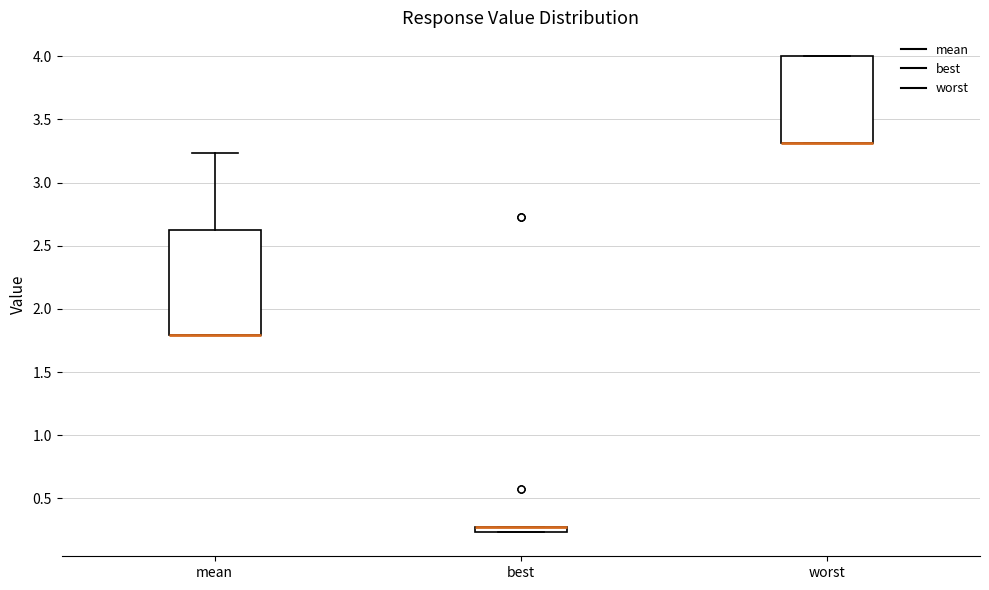

Which box is the tallest, from its lower edge to its upper edge?

mean